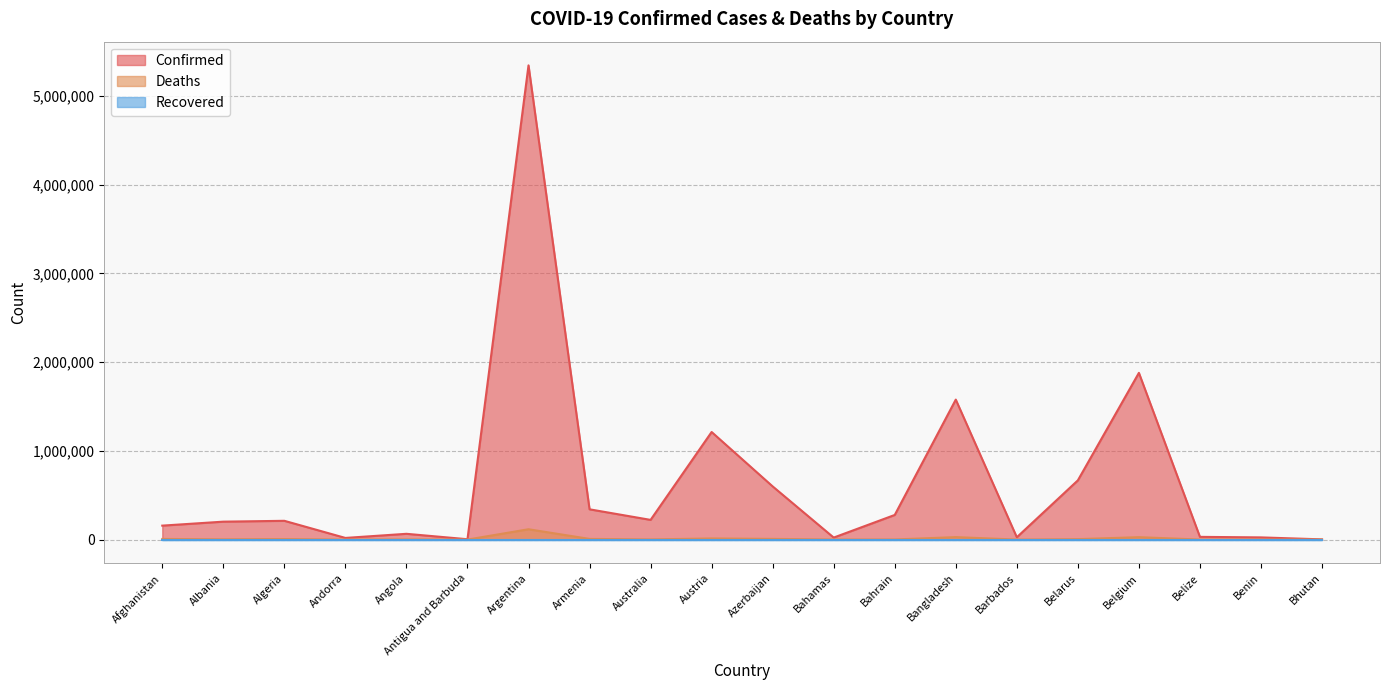

True or false: Confirmed has more than 0 interior local peaks.

True